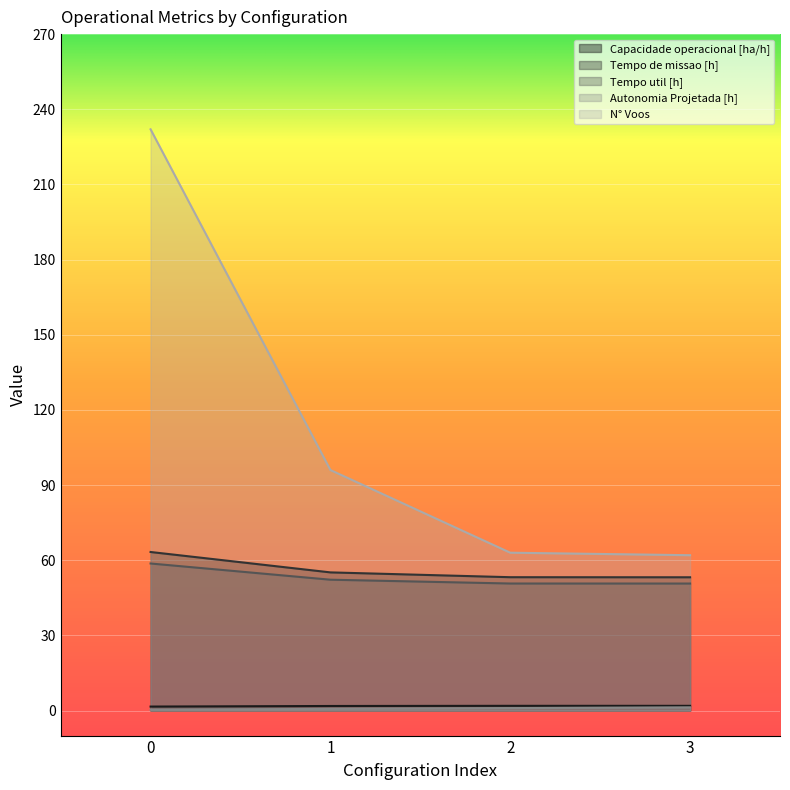

What is the value of the Autonomia Projetada [h] point at the 4th from the left?

1.3